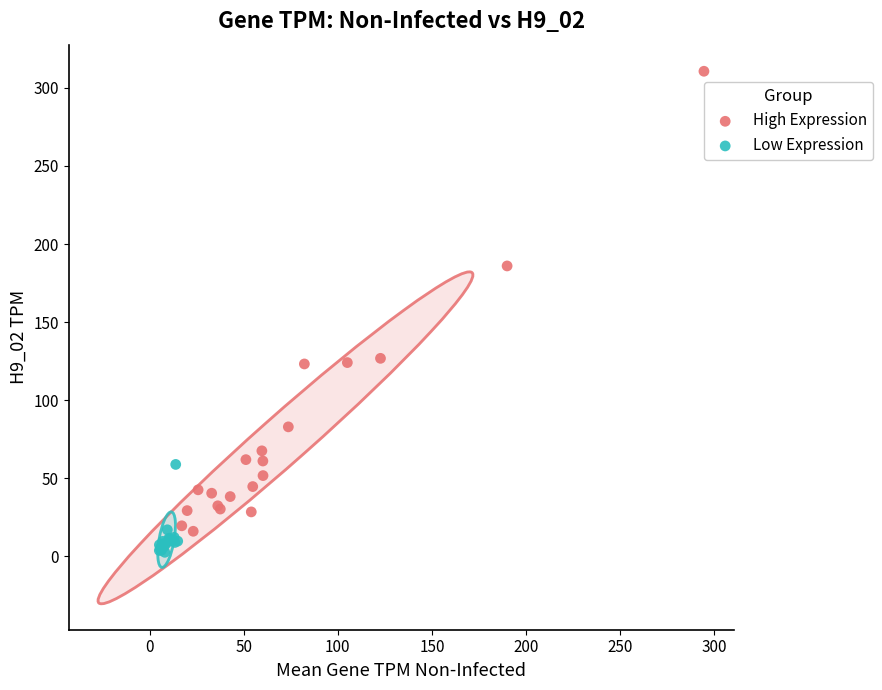

Which series has the largest Y range (max minus min)?

High Expression